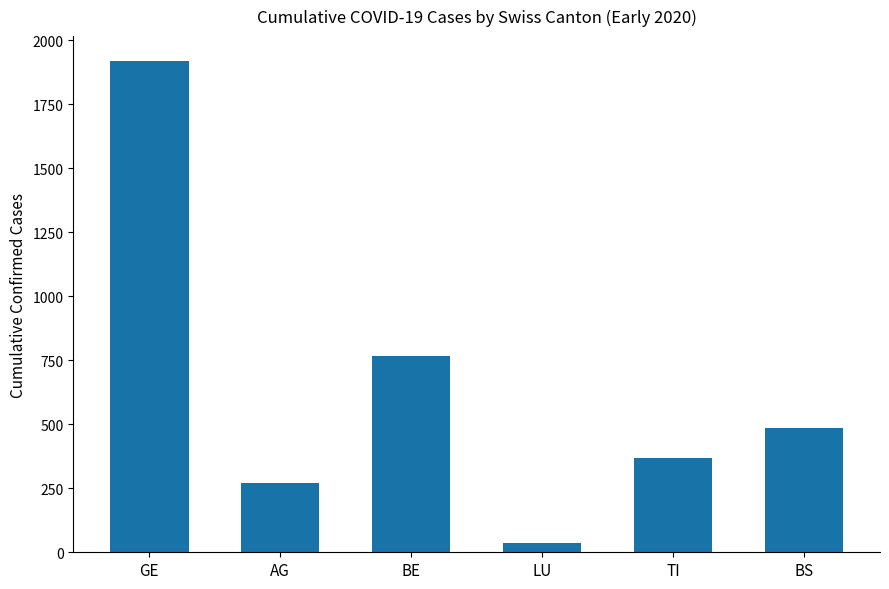

What is the minimum value shown in the chart?

37